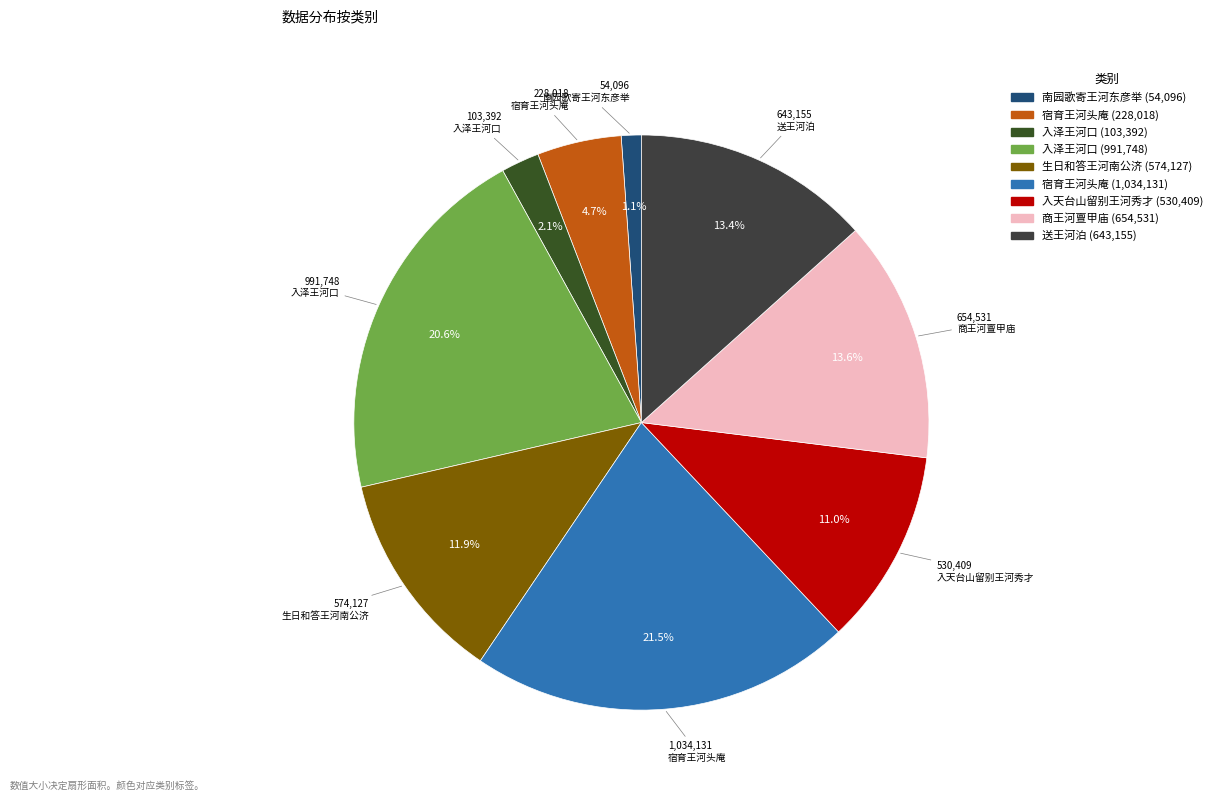

Which slice is the smallest?

南园歌寄王河东彦举